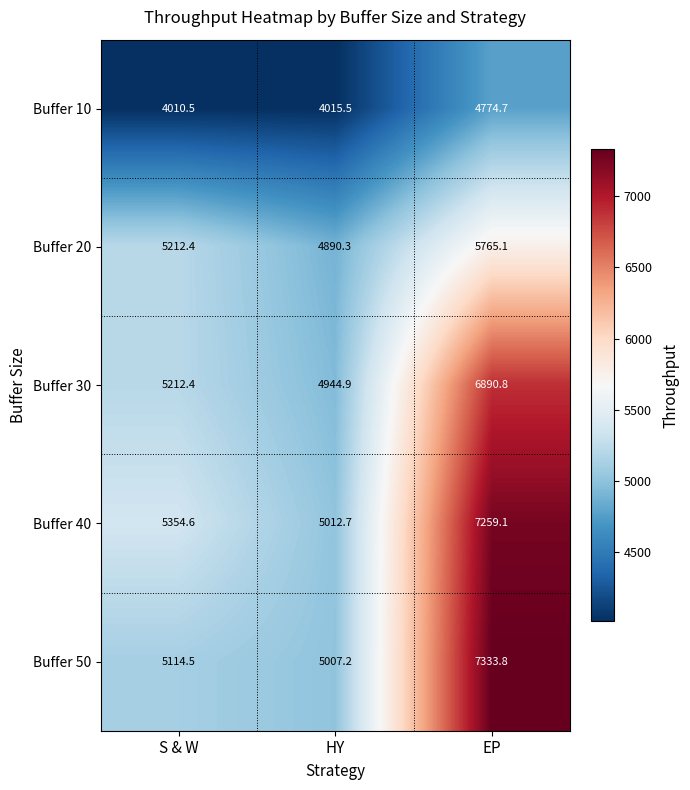

Where does the Buffer 30 series first go above 5212?

S & W